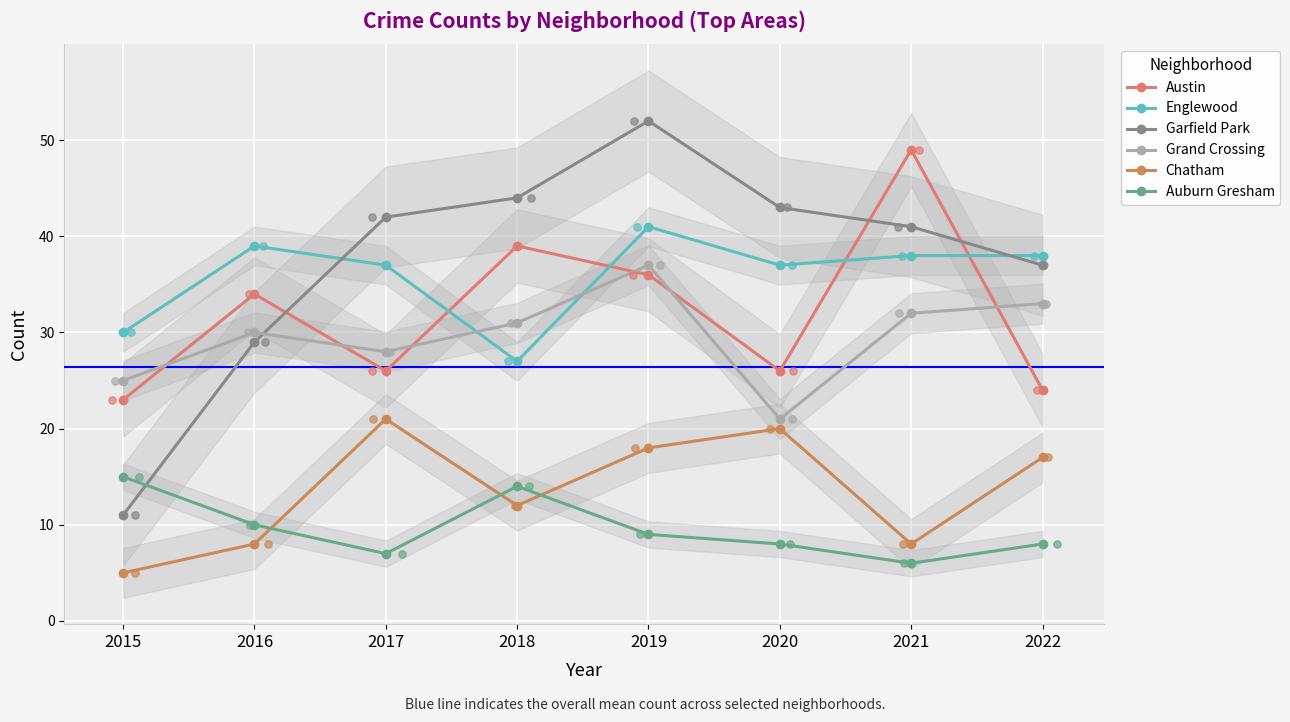

Which series contains the lowest Y value?

Chatham